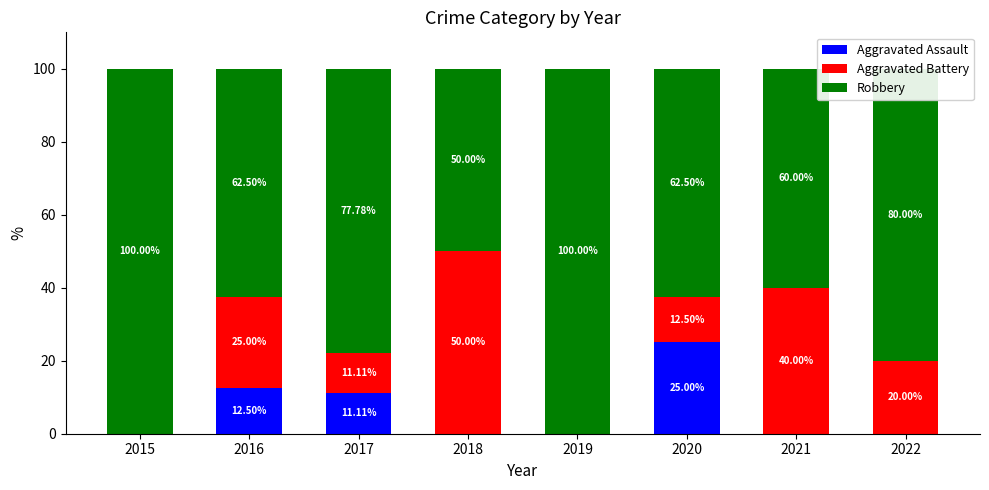

True or false: Aggravated Assault has a value of 10.0 at 2019.

False